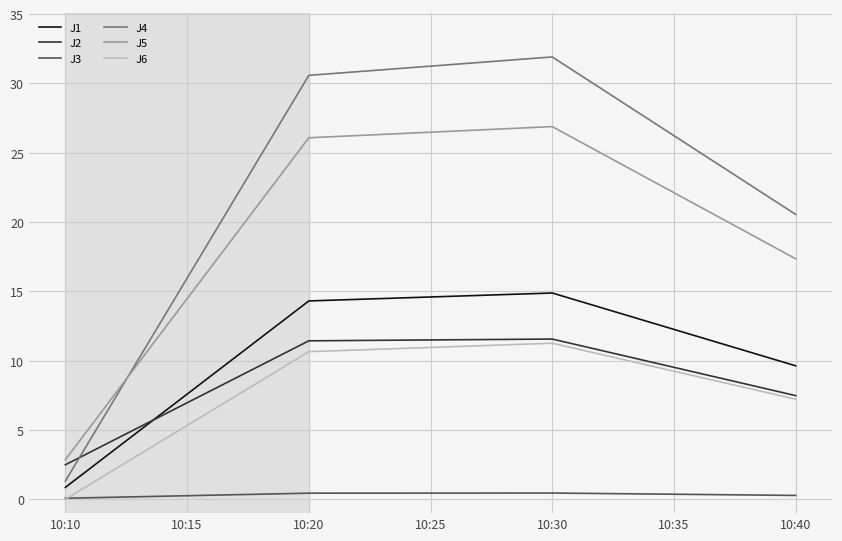

True or false: J2 has more than 1 interior local peaks.

False